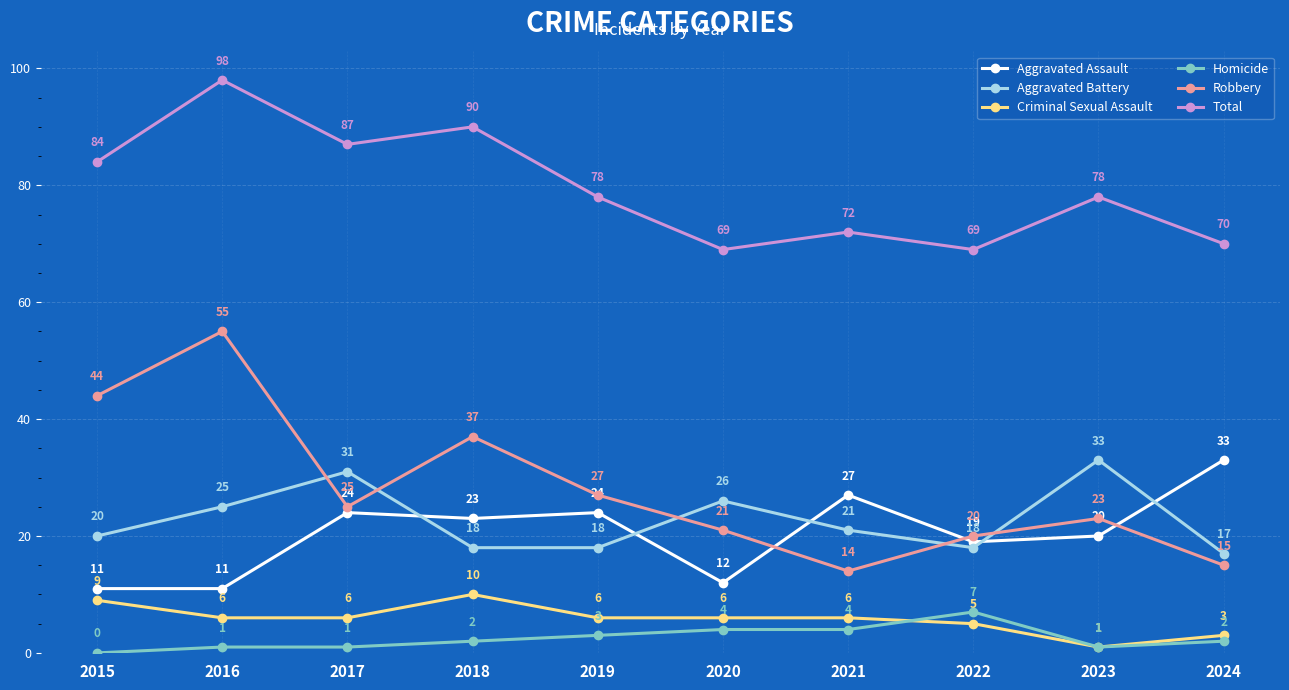

Which category has the highest value in the Aggravated Battery series?

2023